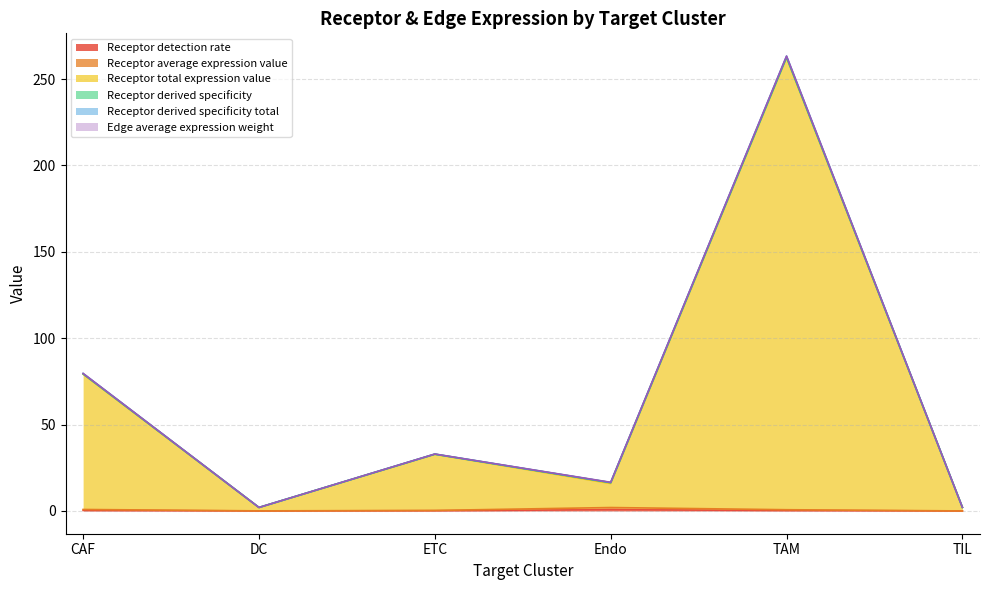

What is the approximate value of Receptor average expression value at CAF?

0.9